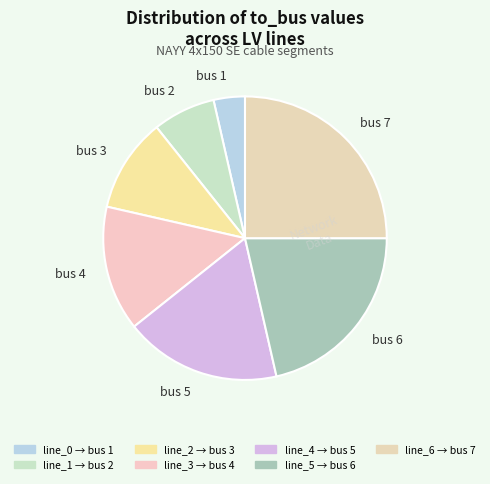

Does any single category account for the majority?

No